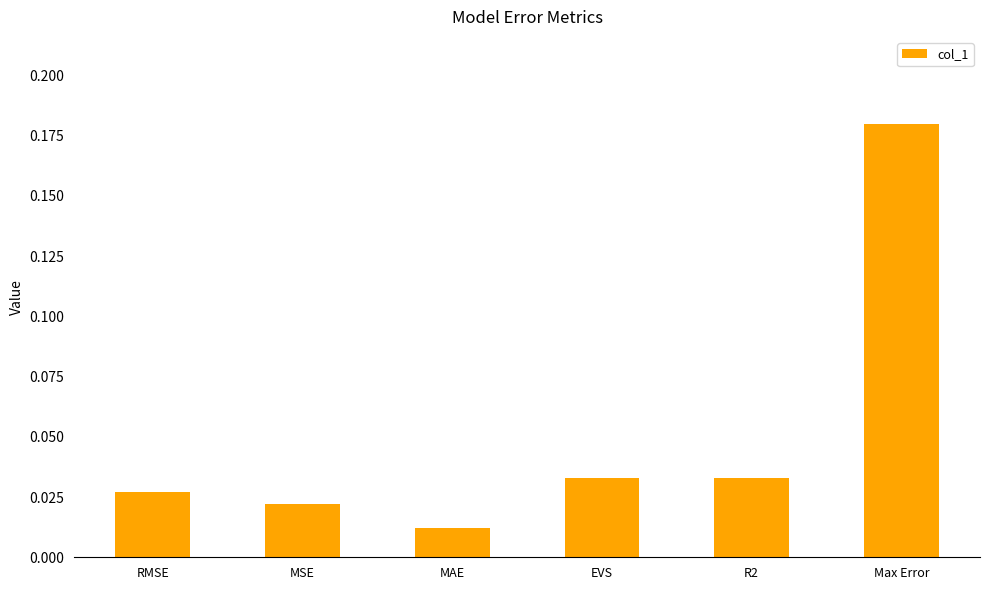

What is the label of the 2nd bar from the left?

MSE